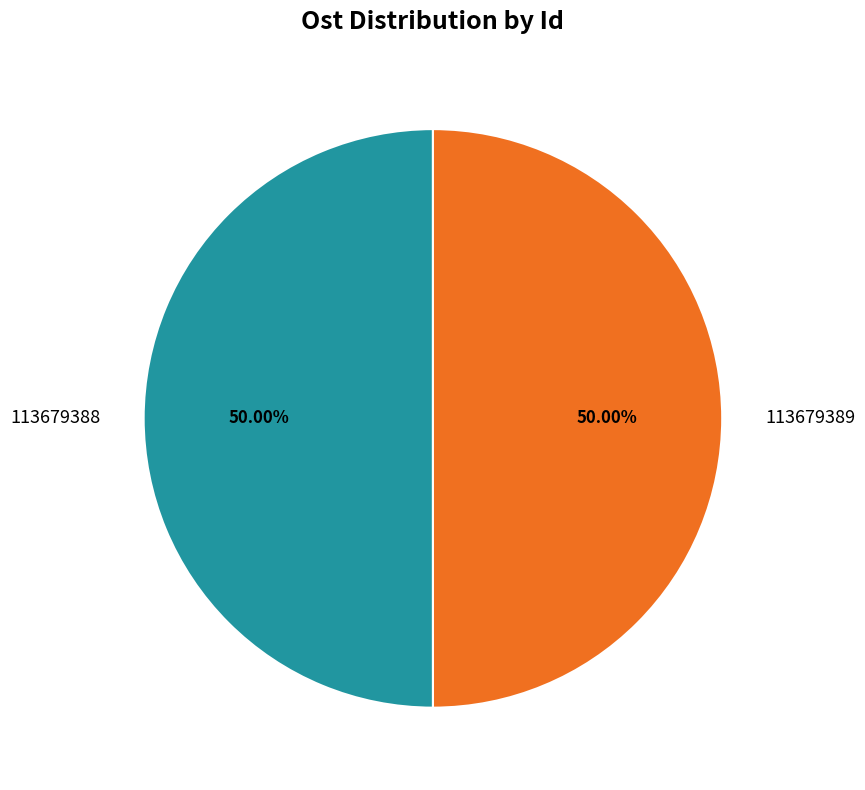

To the nearest percent, what portion does 113679388 represent?

50%